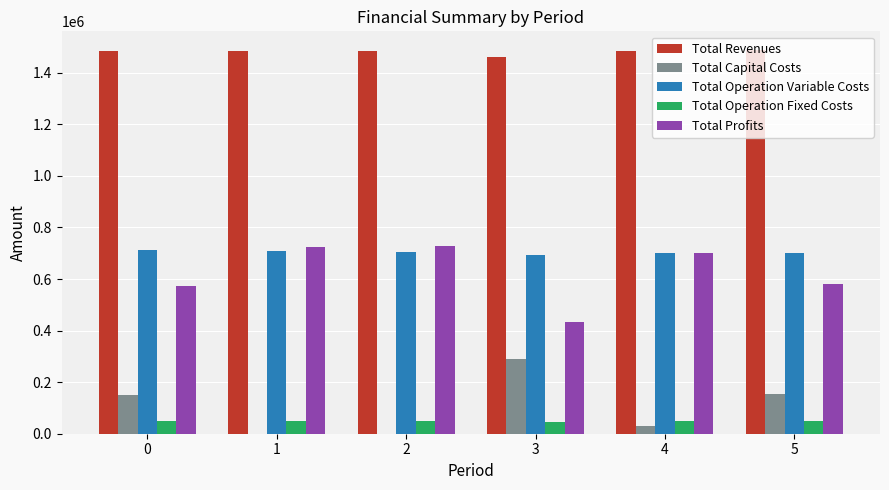

Is the value of Total Operation Fixed Costs at 0 greater than the value of Total Capital Costs at 3?

No